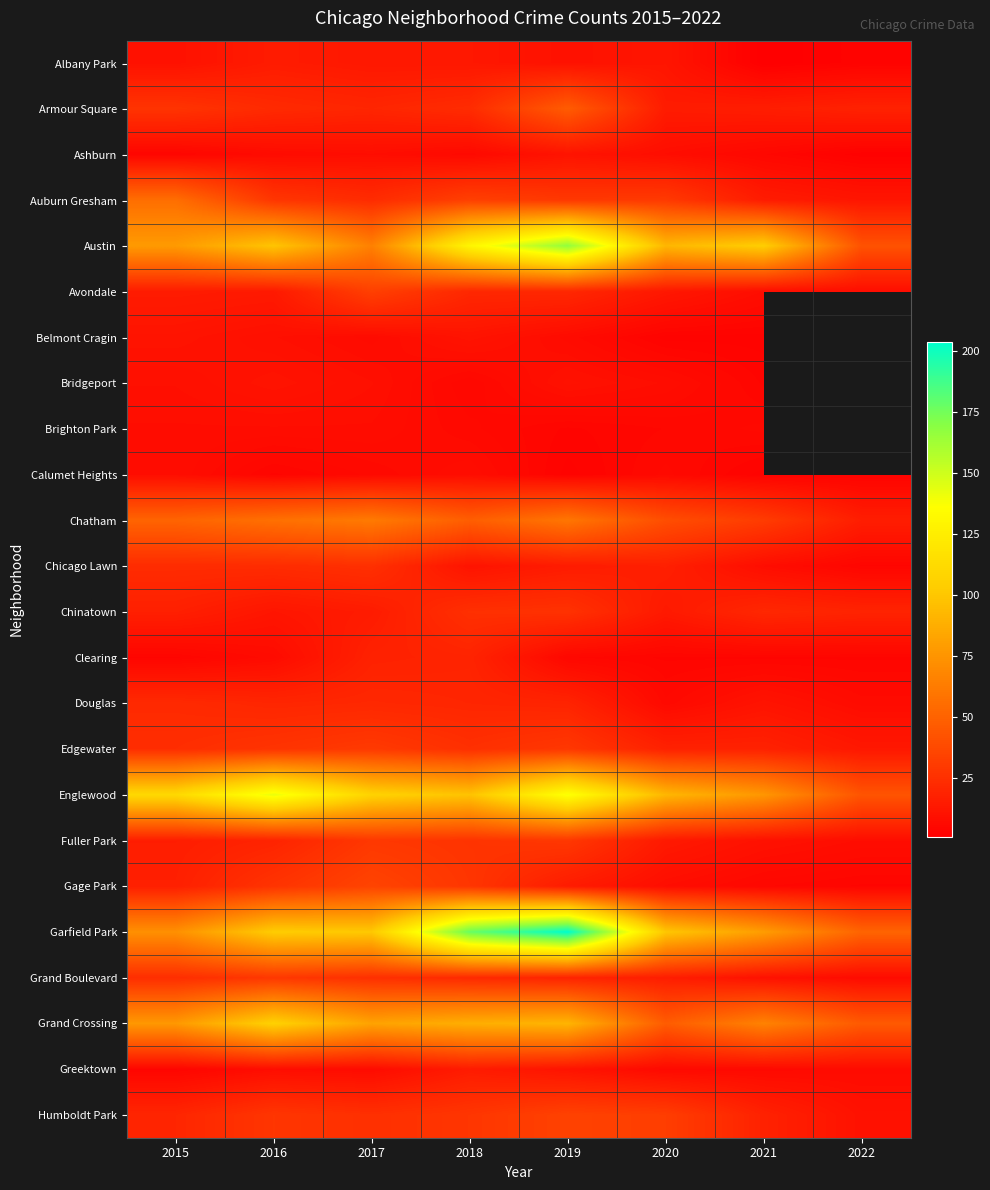

What is the difference between the highest and lowest values at 2019?

201.0